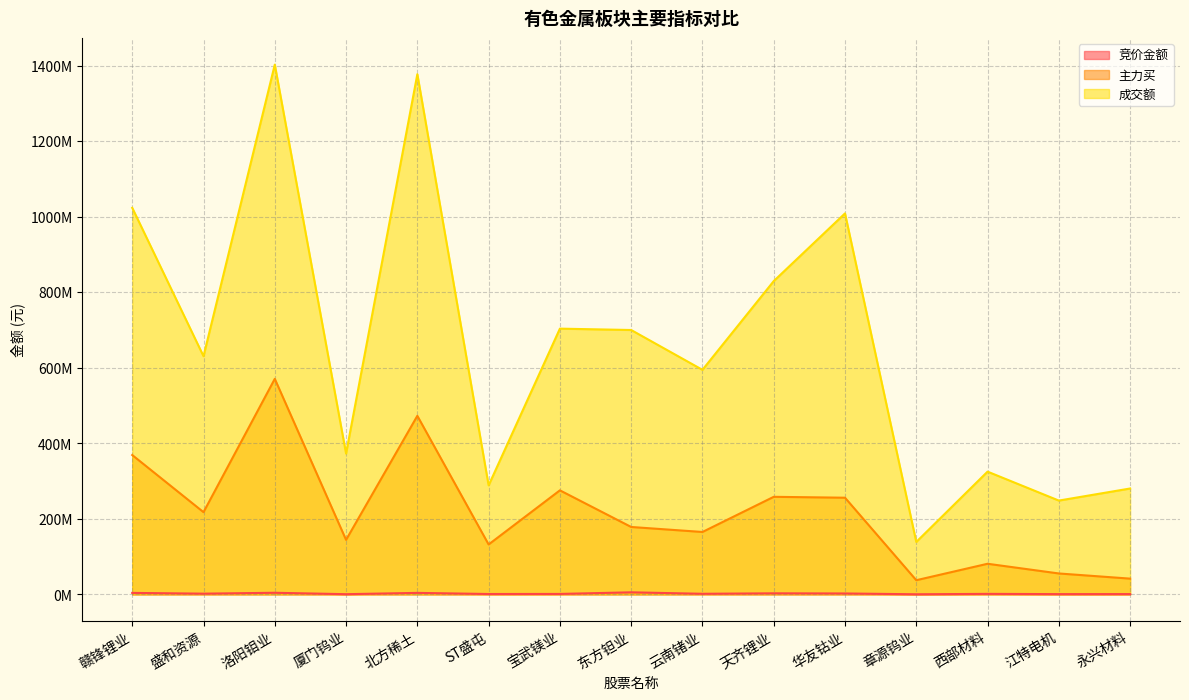

True or false: 主力买 and 竞价金额 intersect in this chart.

False